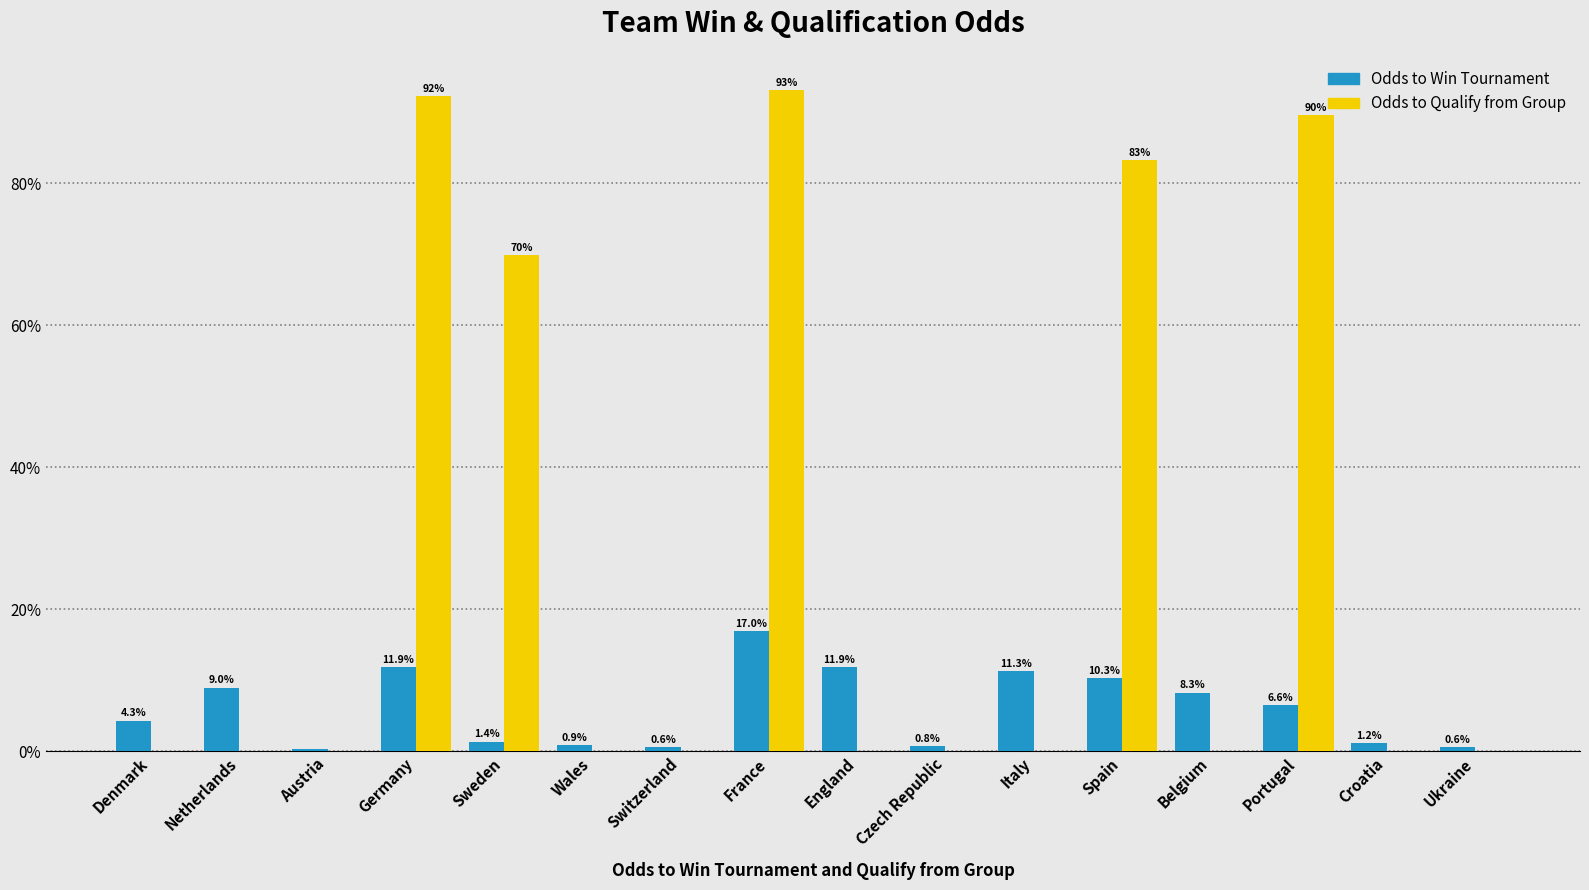

Are the bars grouped side by side (vs. stacked)?

Yes